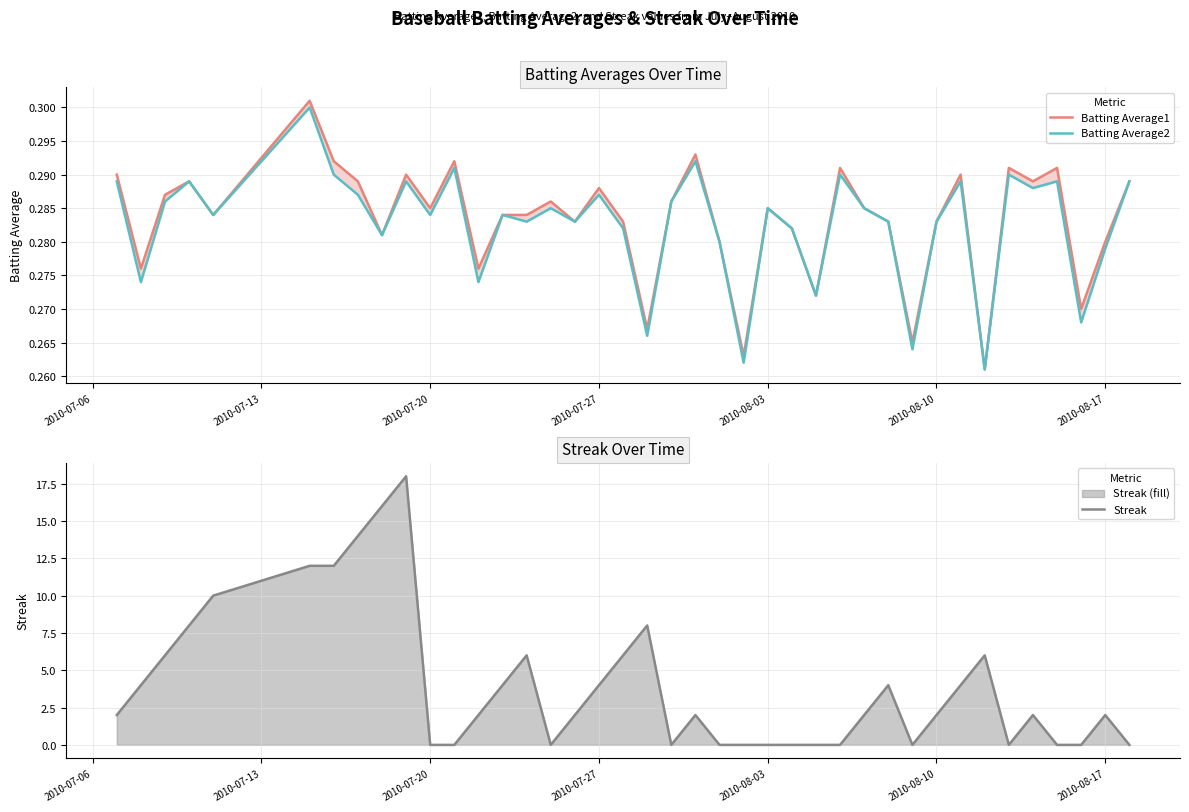

The value of Streak at 2010-07-06 is 2.0. True or false?

True